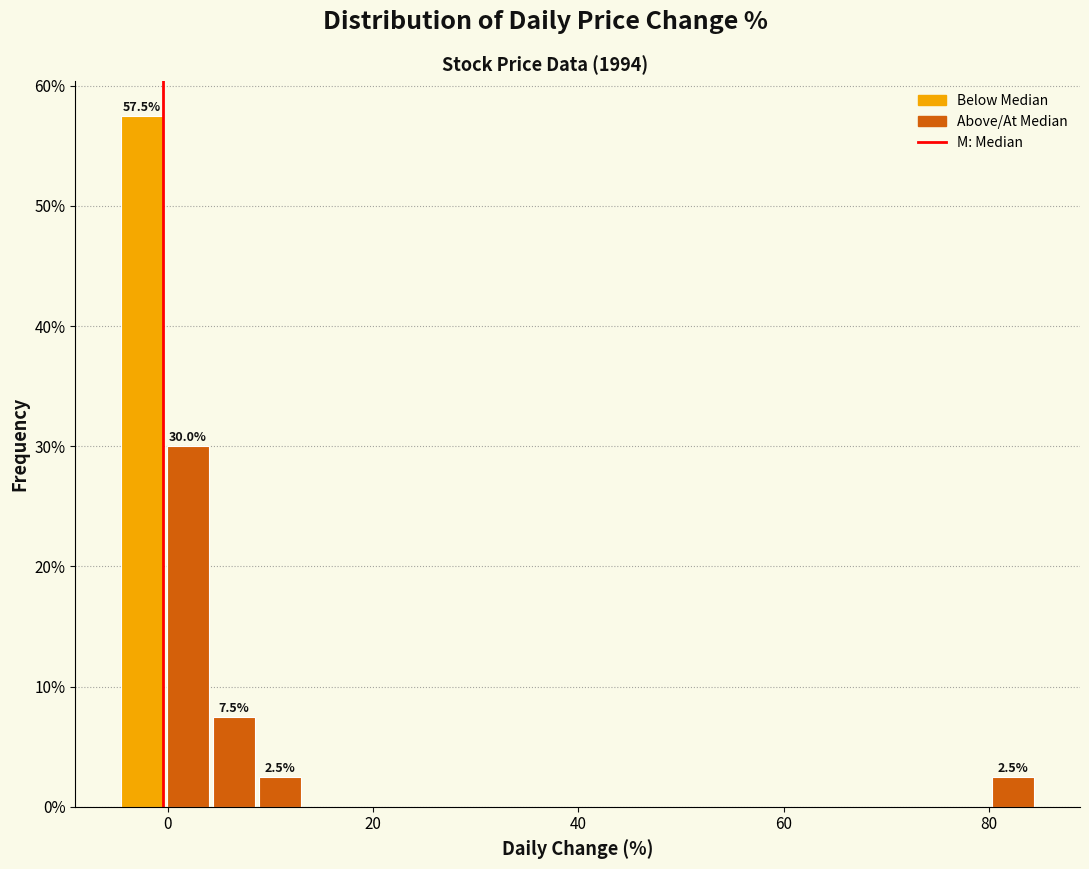

Read against the x-axis, roughly where is the centre of the tallest bar?

-2